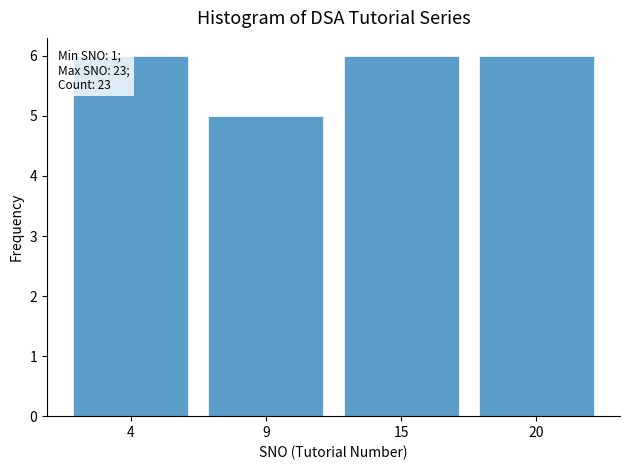

Reading right to left, extract all data points from this chart.

20=6	15=6	9=5	4=6